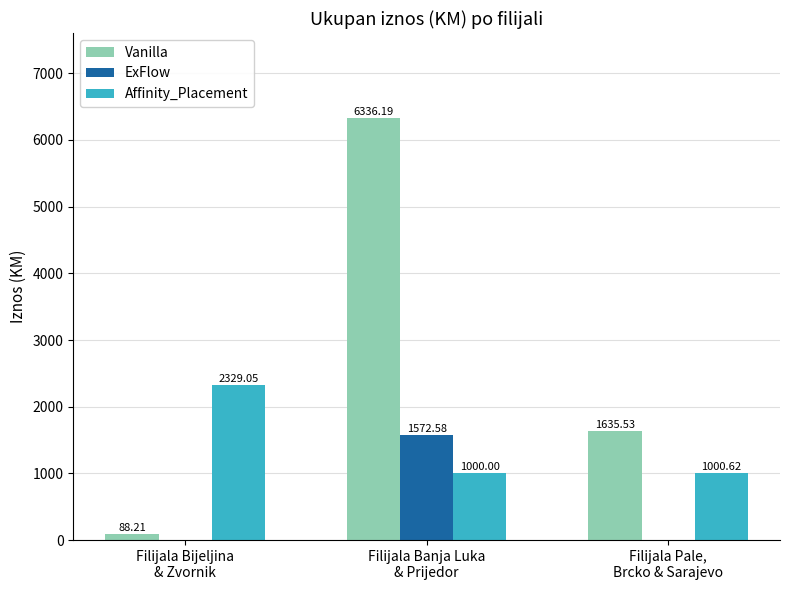

What is the spread (max minus min) of values at Filijala Pale,
Brcko & Sarajevo?

1635.5